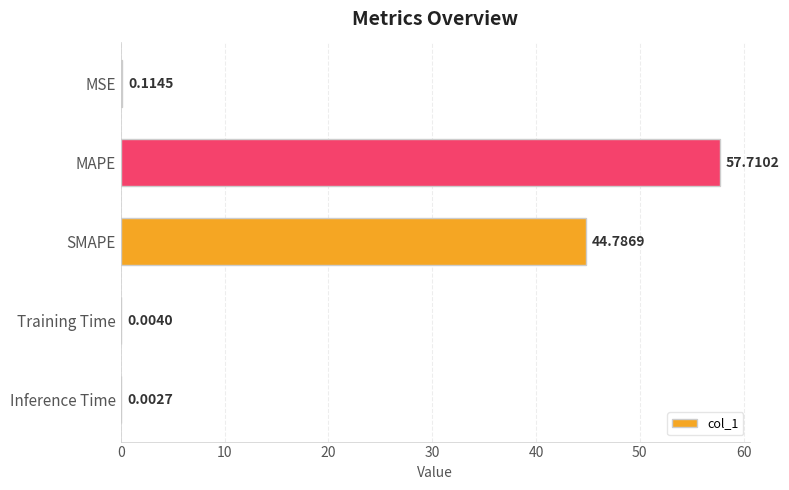

What is the sum of all values?

102.6